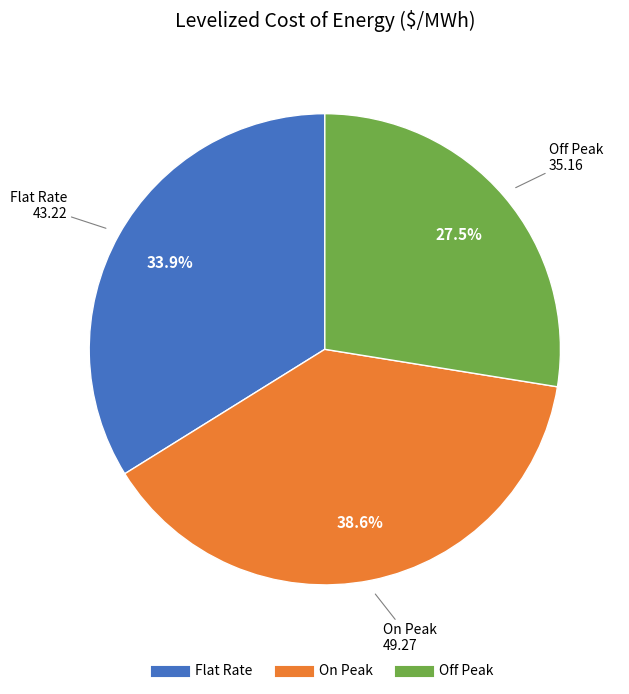

To the nearest percent, what is the difference between the largest and smallest slice percentages?

11%